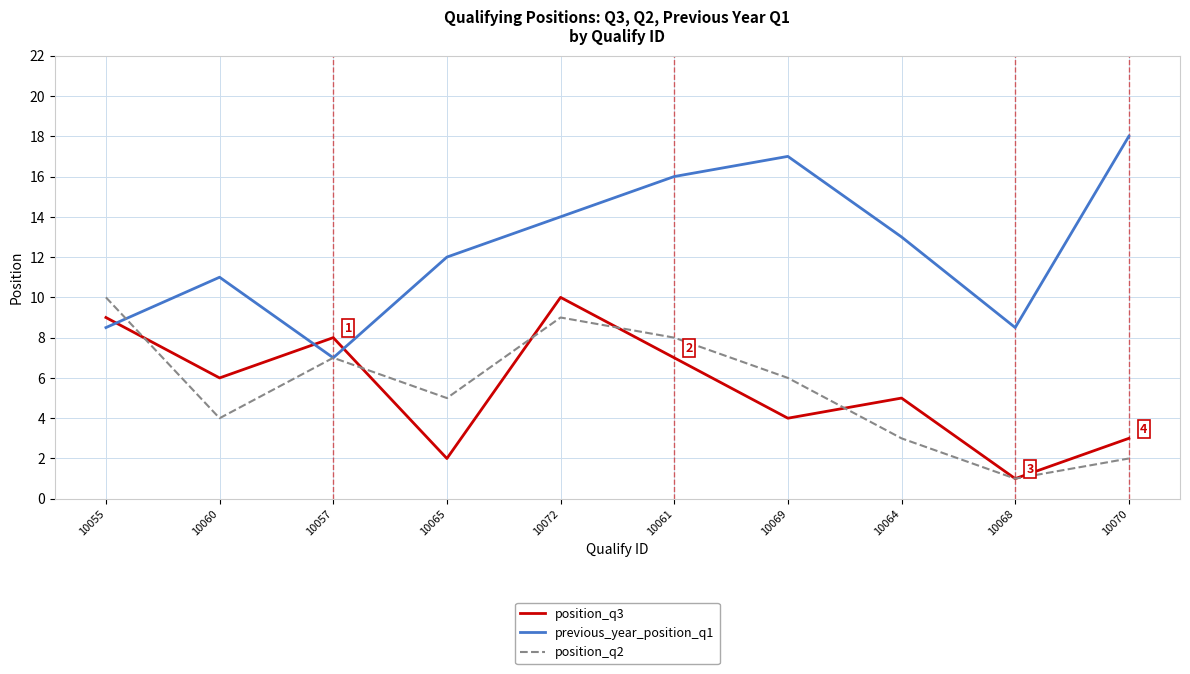

Reading left to right, list all the values displayed in this chart.

position_q3: 10055=9.0	10060=6.0	10057=8.0	10065=2.0	10072=10.0	10061=7.0	10069=4.0	10064=5.0	10068=1.0	10070=3.0
previous_year_position_q1: 10055=8.5	10060=11.0	10057=7.0	10065=12.0	10072=14.0	10061=16.0	10069=17.0	10064=13.0	10068=8.5	10070=18.0
position_q2: 10055=10.0	10060=4.0	10057=7.0	10065=5.0	10072=9.0	10061=8.0	10069=6.0	10064=3.0	10068=1.0	10070=2.0